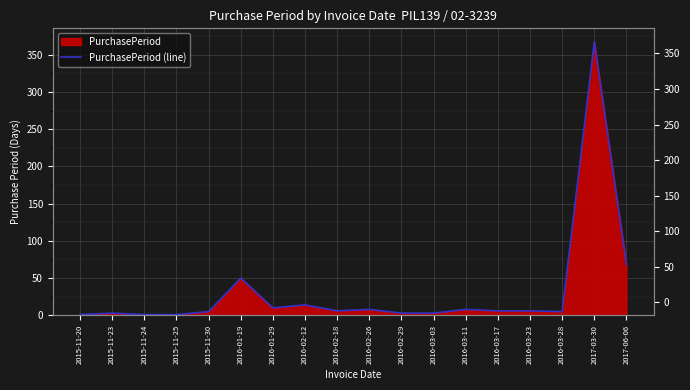

How many interior local peaks (higher than both neighbors) does the data have?

6